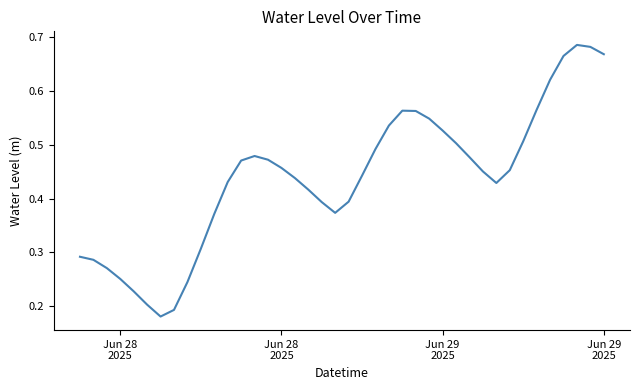

Does the chart display data point markers on the line(s)?

No